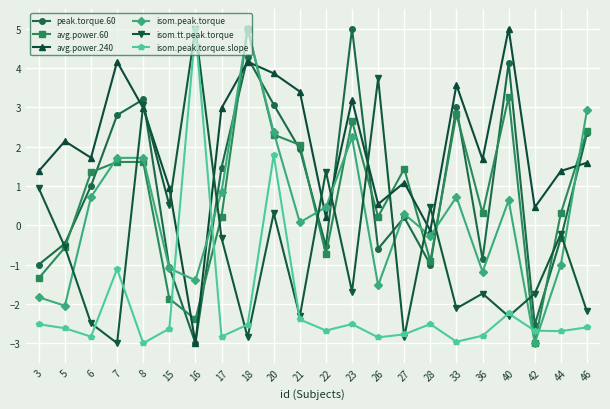

How many values in isom.peak.torque are above zero?

13